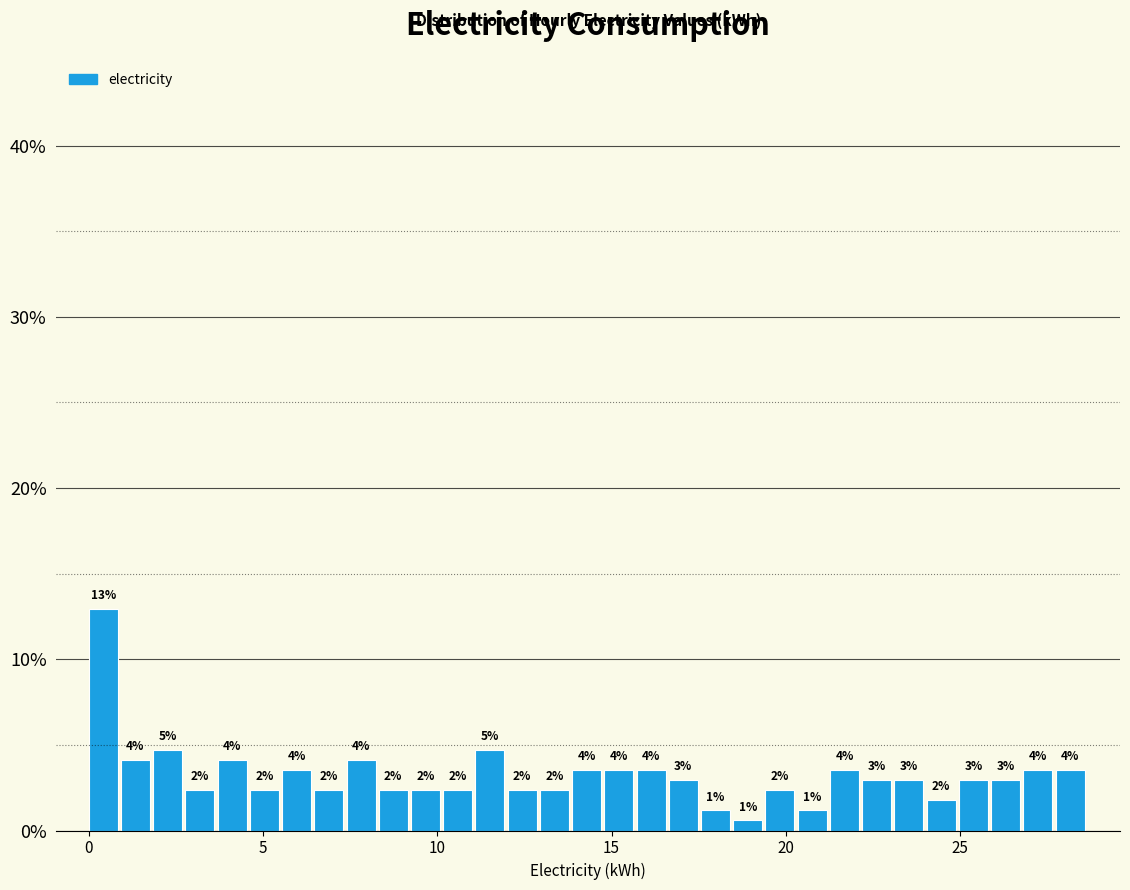

Around what value on the x-axis is the tallest bar? Give the approximate position of its centre, as read against the axis.

0.5